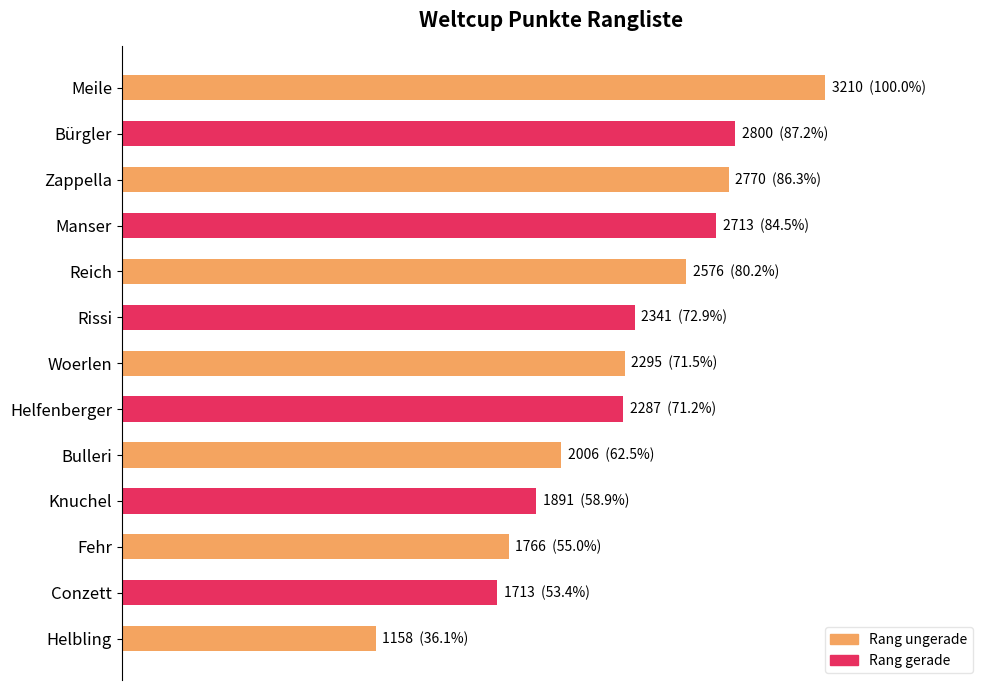

Does the chart contain any negative values?

No